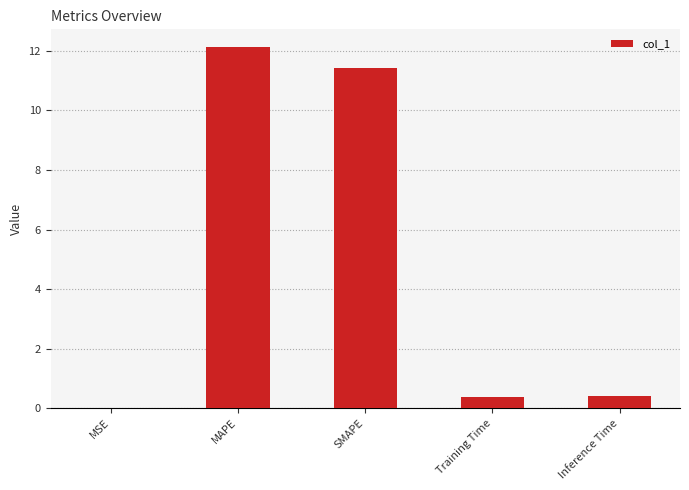

Is it true that the value at MSE is 0.0?

True